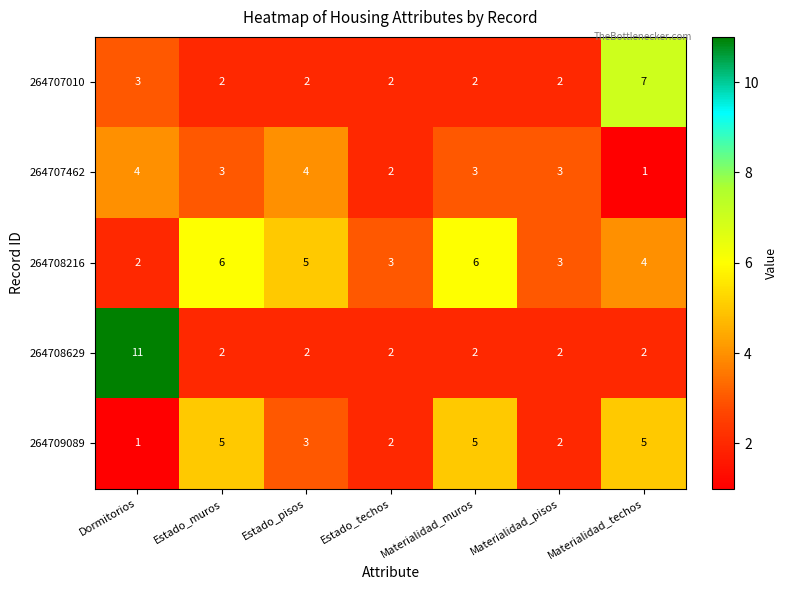

Which category has the highest value across all series?

Dormitorios